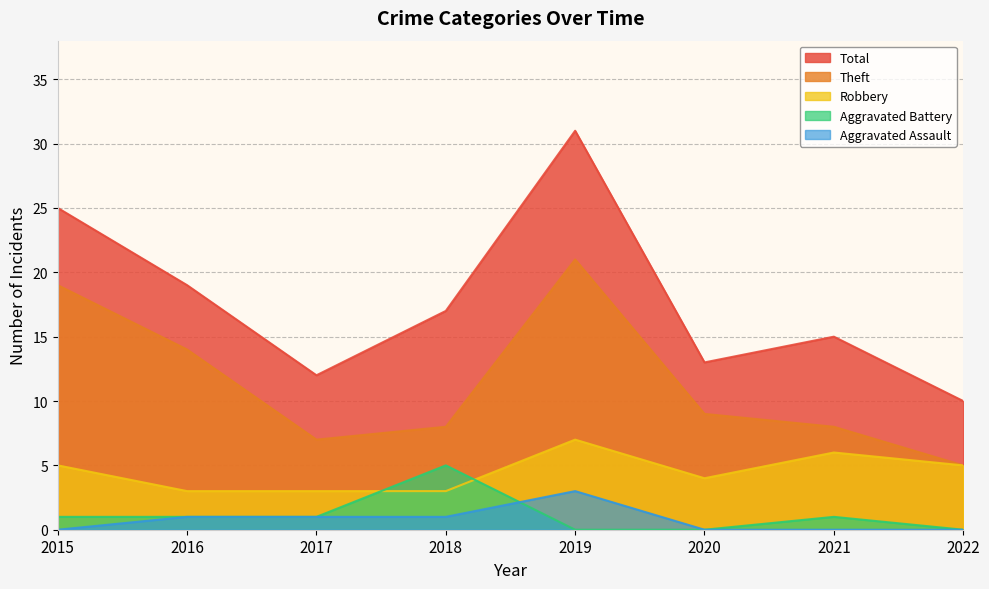

At which label is Aggravated Battery closest to 2?

2015